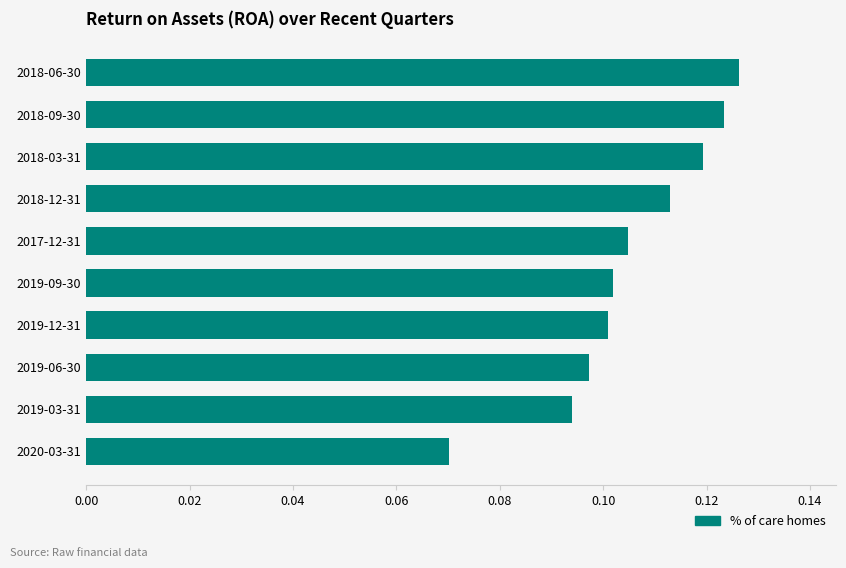

Between 2018-09-30 and 2019-03-31, which is larger?

2018-09-30